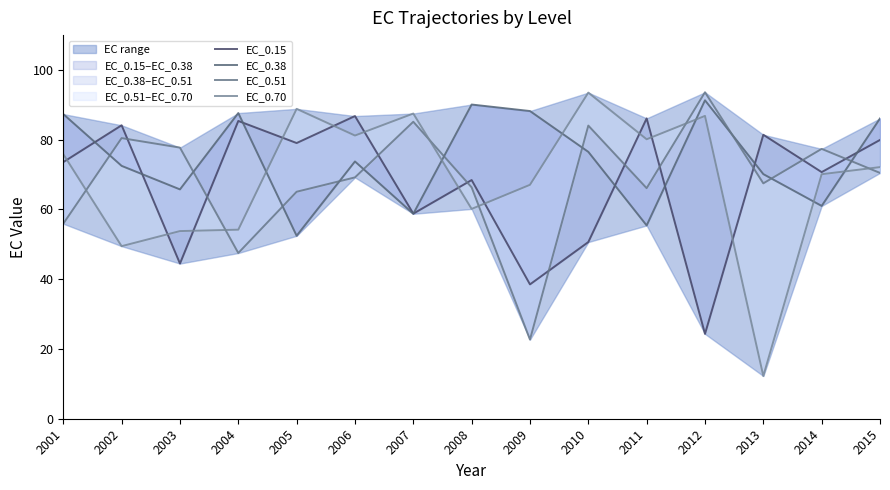

Which label corresponds to the smallest value in the chart?

2013